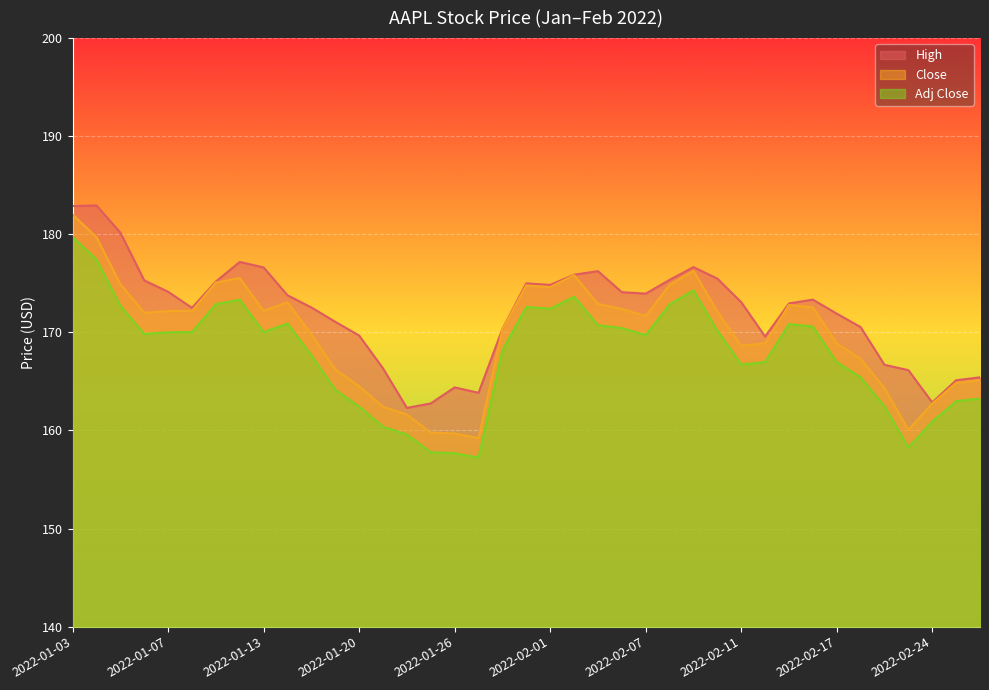

Which has a higher value, 2022-02-10 or 2022-01-18?

2022-02-10